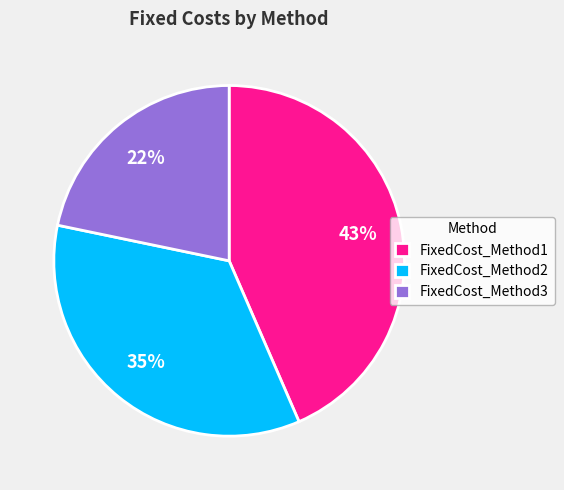

Is the sum of FixedCost_Method1 and FixedCost_Method2 greater than half?

Yes